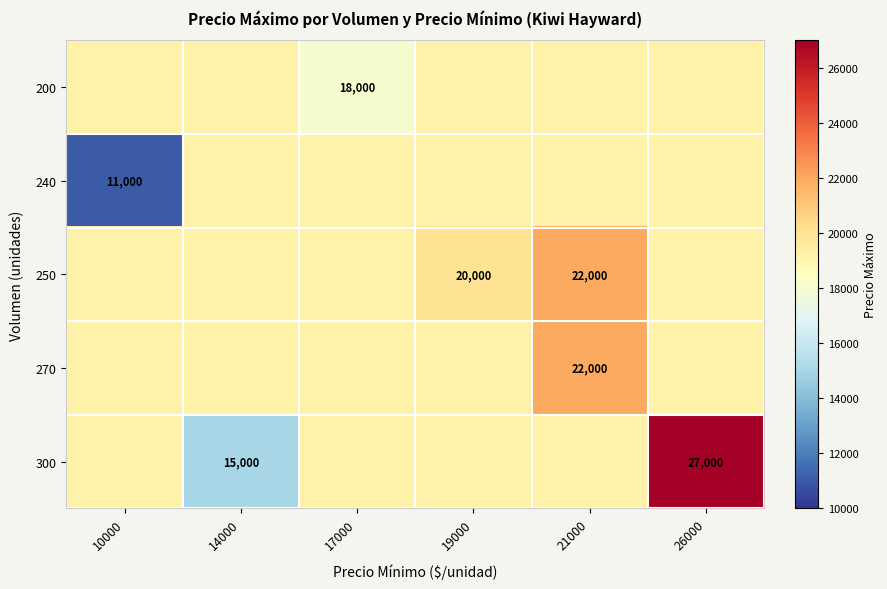

Is the value of 270 at 21000 greater than the value of 300 at 14000?

Yes